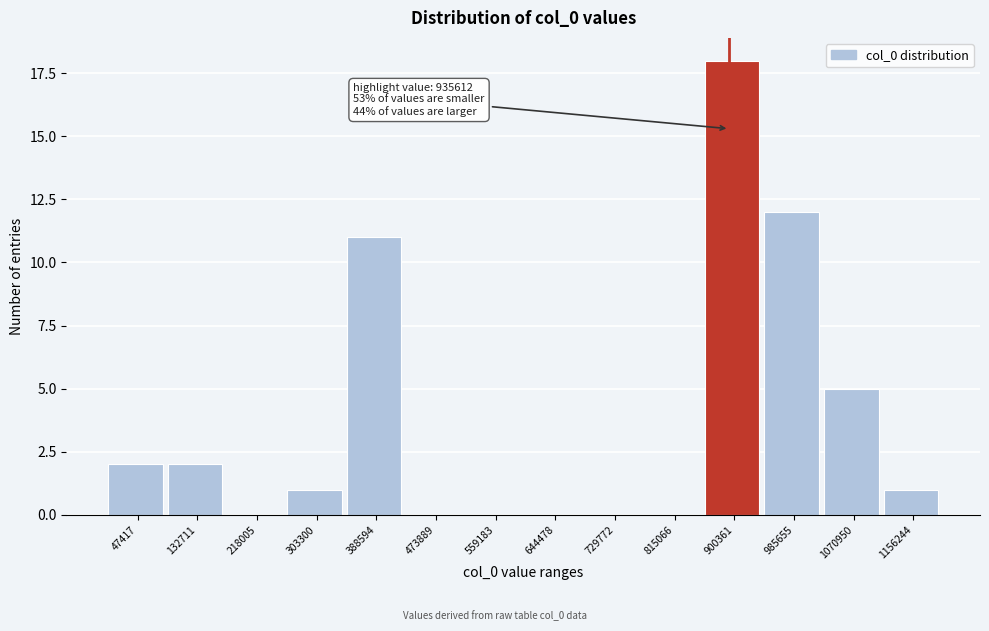

Reading left to right, list all the values displayed in this chart.

47417=2	132711=2	218005=0	303300=1	388594=11	473889=0	559183=0	644478=0	729772=0	815066=0	900361=18	985655=12	1070950=5	1156244=1